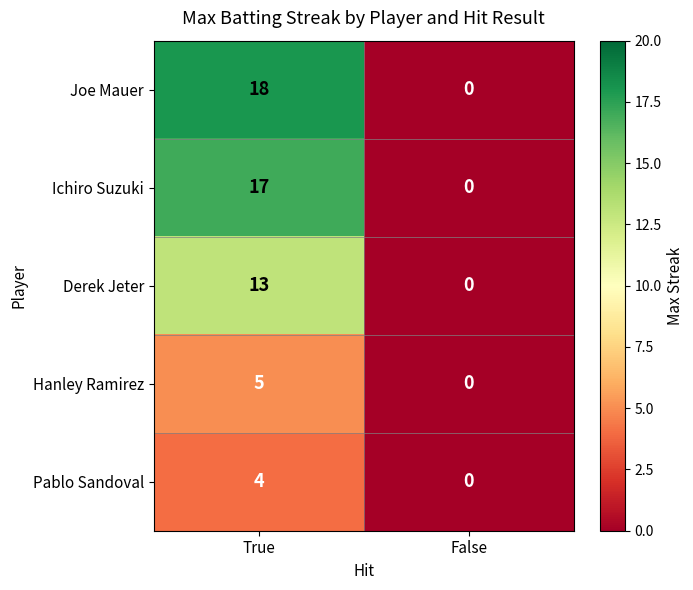

Which series has the widest spread of values?

Joe Mauer